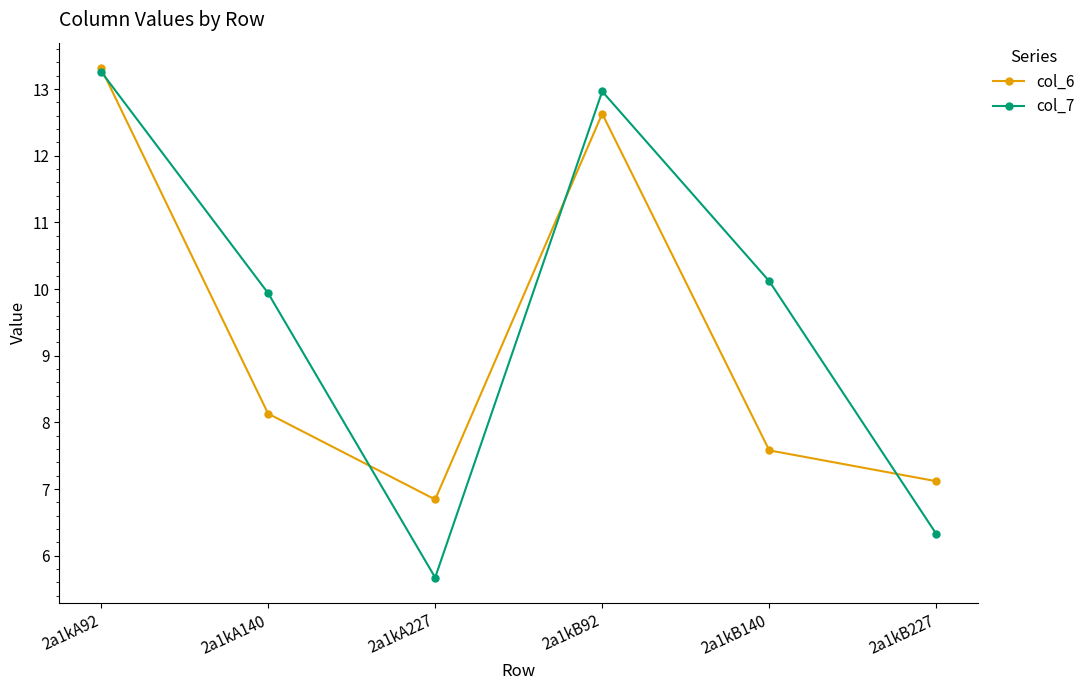

List the labels in order of col_7 value, smallest first.

2a1kA227, 2a1kB227, 2a1kA140, 2a1kB140, 2a1kB92, 2a1kA92